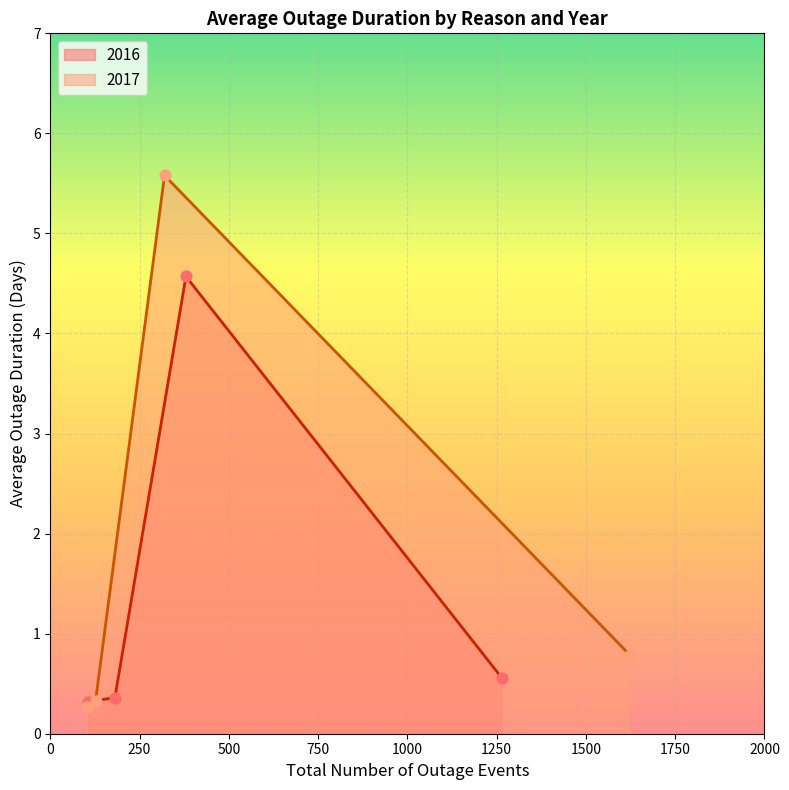

Which series has the largest total across all categories?

2017